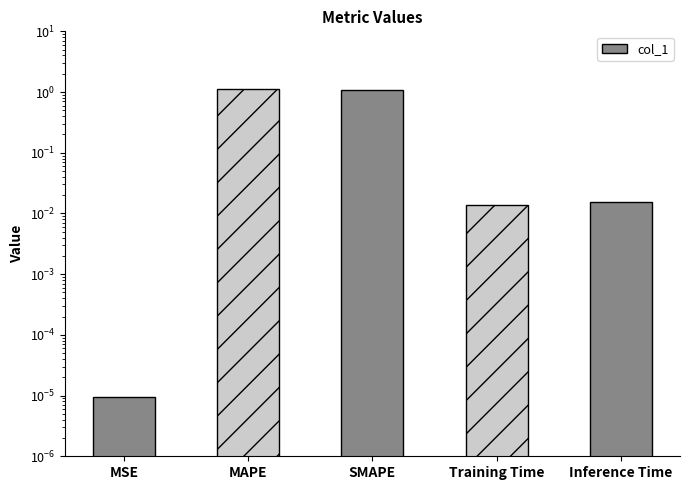

List the labels in order of value, largest first.

MAPE, SMAPE, Inference Time, Training Time, MSE